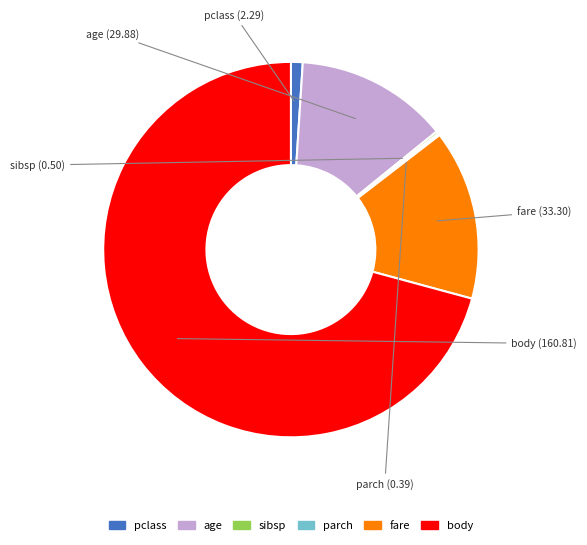

Is it true that body is 71% of the pie?

True